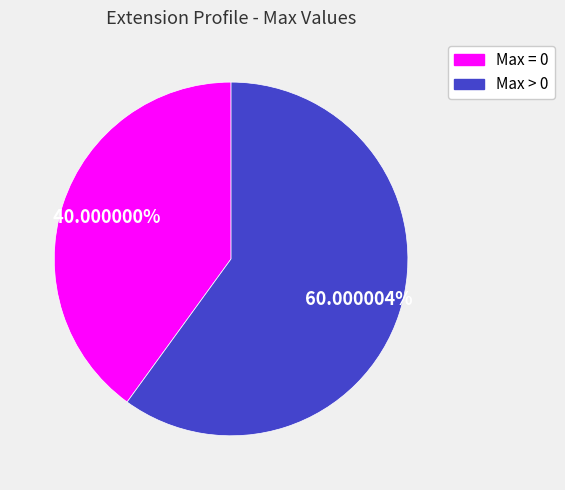

Is there any slice that represents more than half of the pie?

Yes